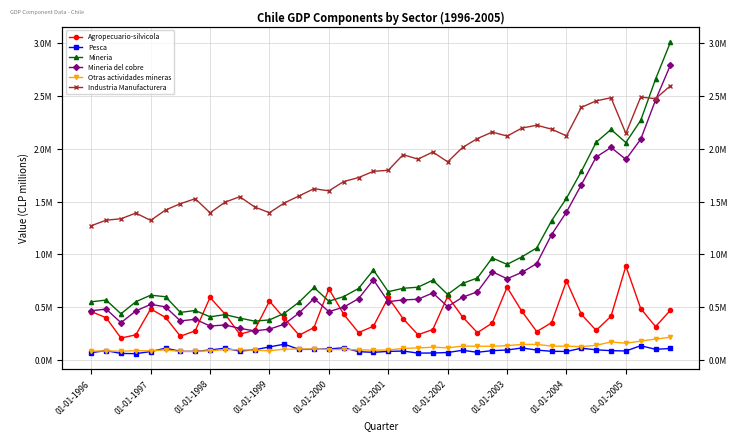

List the labels in order of Otras actividades mineras value, smallest first.

01-01-2002, 01-01-2003, 01-01-1998, 01-01-1996, 01-01-1997, 01-01-2000, 01-01-1999, 01-01-2004, 12, 11, 19, 20, 01-01-2001, 18, 10, 01-01-2005, 16, 17, 13, 14, 15, 21, 22, 24, 23, 33, 27, 26, 32, 25, 31, 28, 34, 29, 30, 36, 35, 37, 38, 39